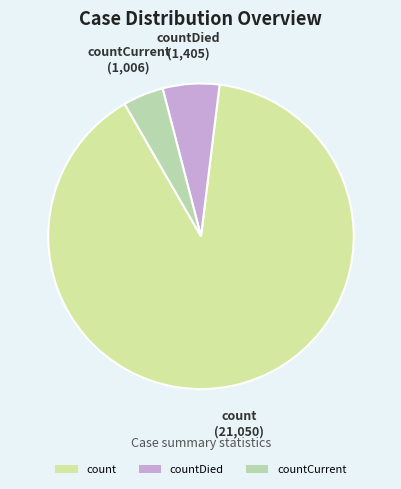

Is it true that countDied is 18% of the pie?

False